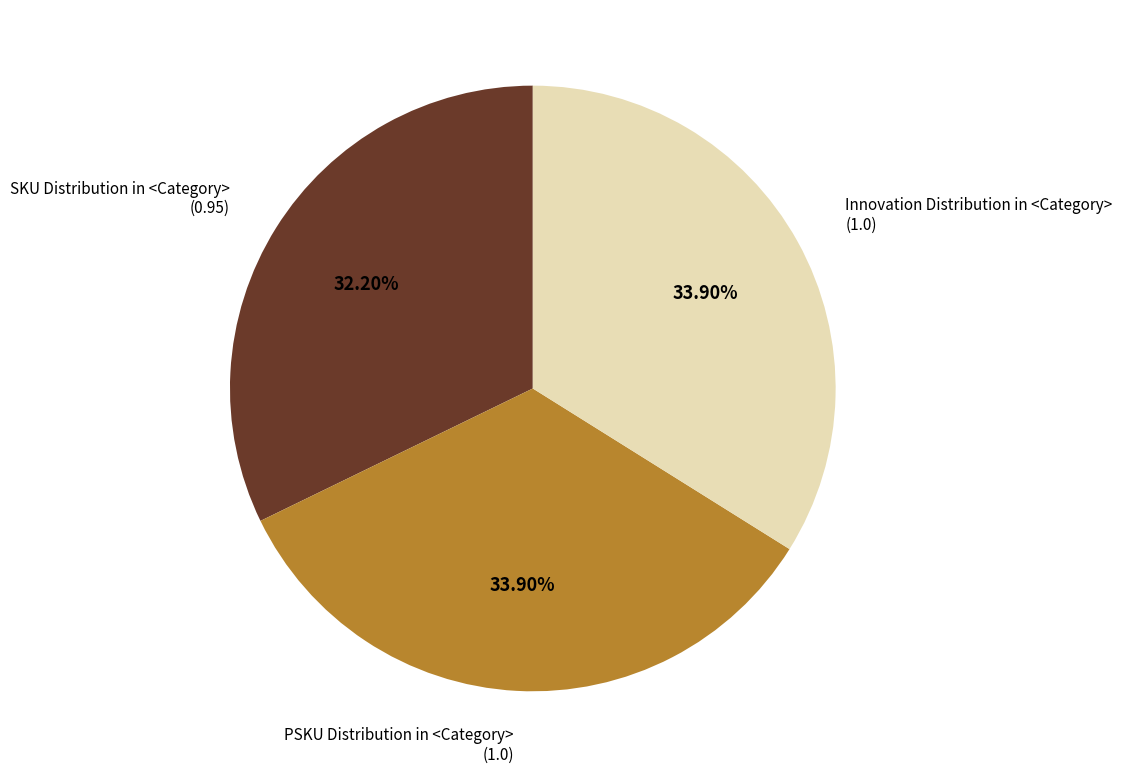

Does any single category account for the majority?

No